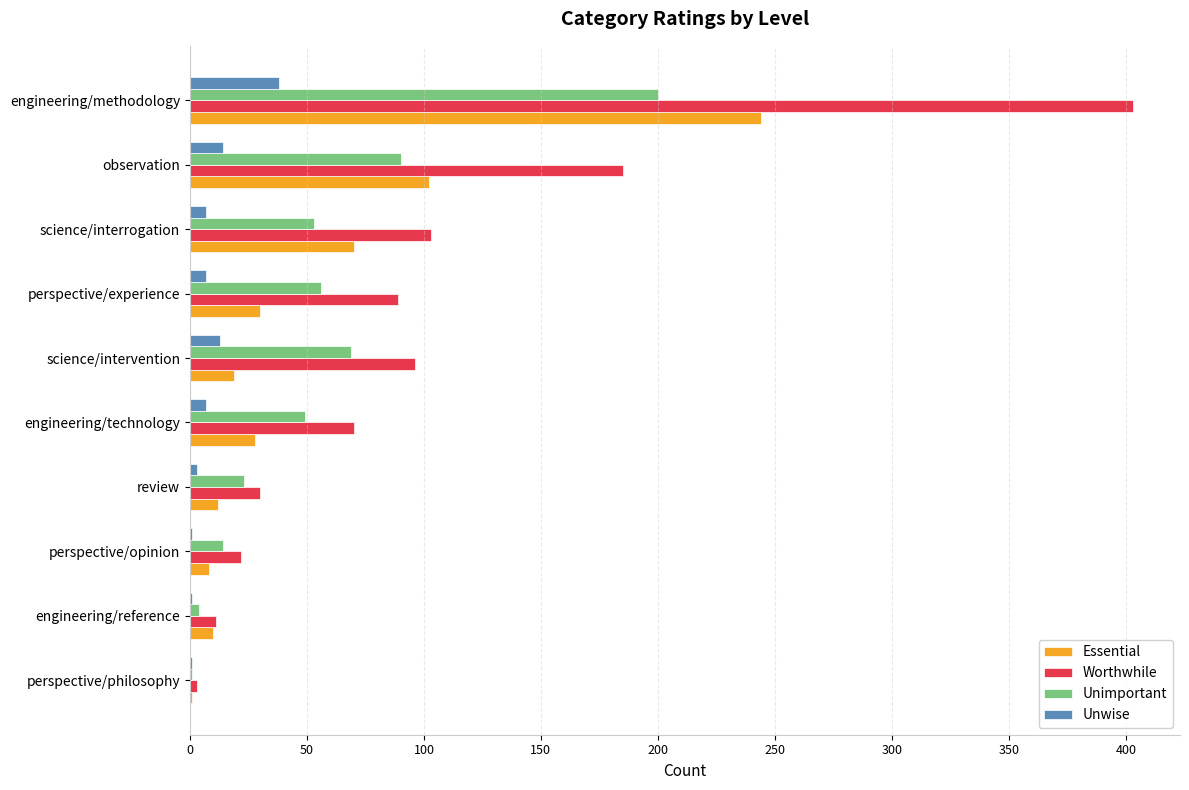

Between review and perspective/experience, which series saw the biggest shift?

Worthwhile